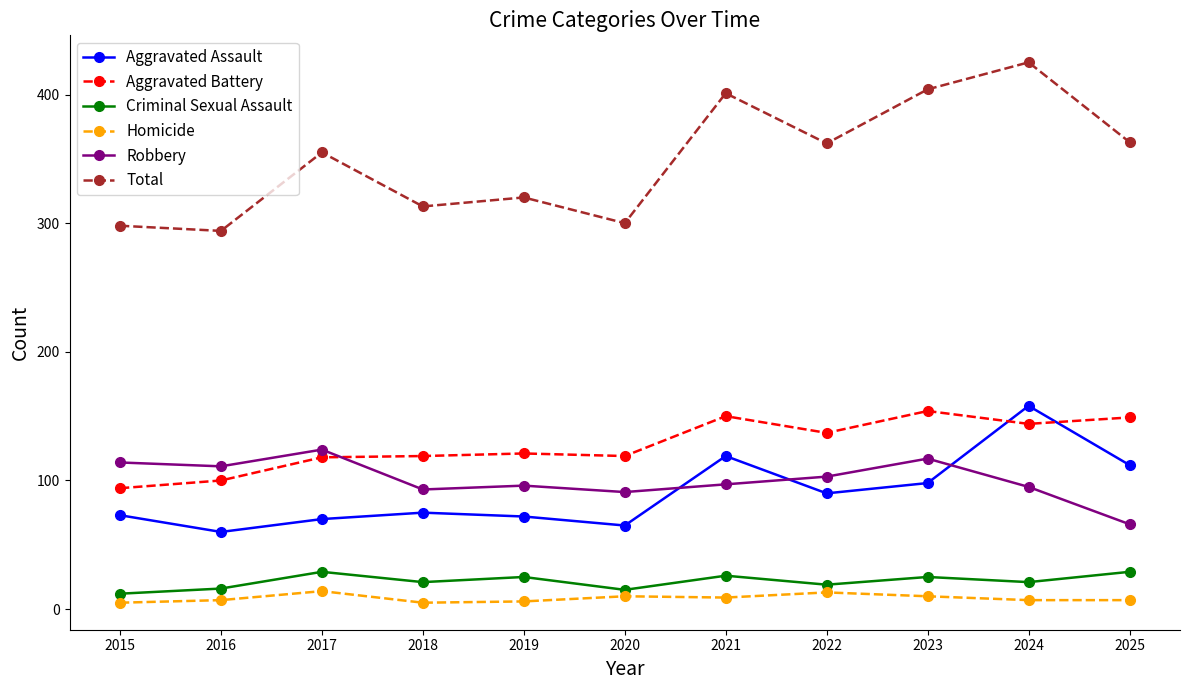

List the series in order of their peak value, highest first.

Total, Aggravated Assault, Aggravated Battery, Robbery, Criminal Sexual Assault, Homicide